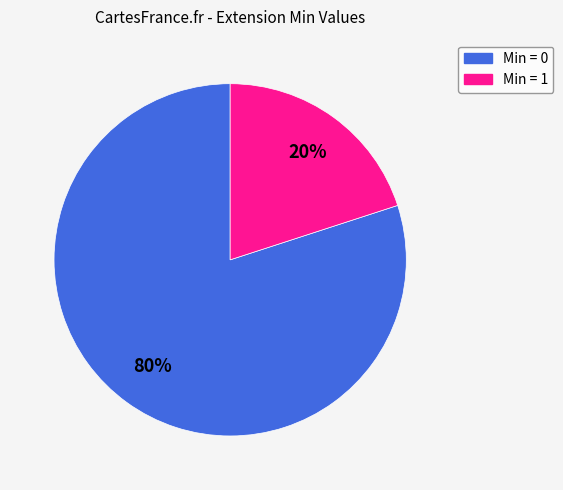

Count the number of slices in the pie.

2